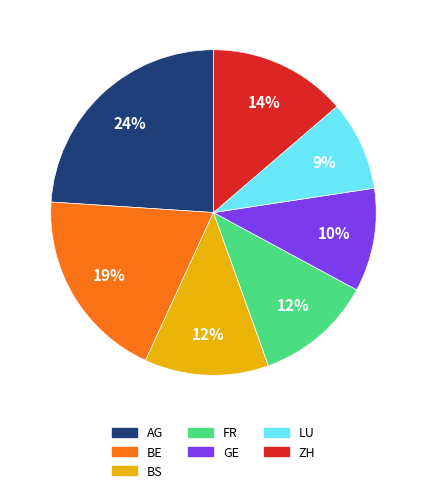

Is BE the majority of the pie?

No